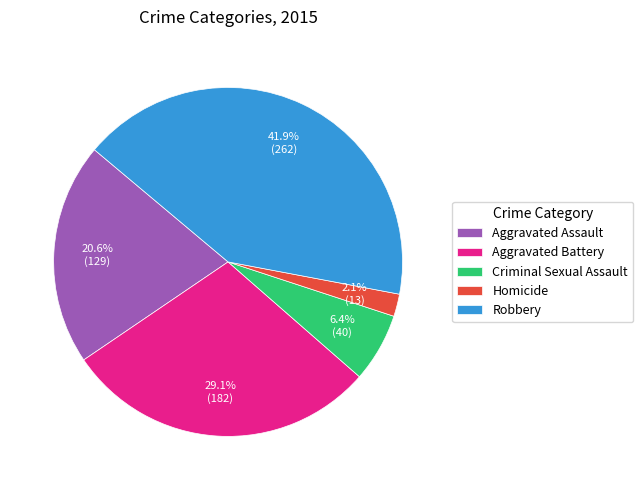

Count the number of slices in the pie.

5